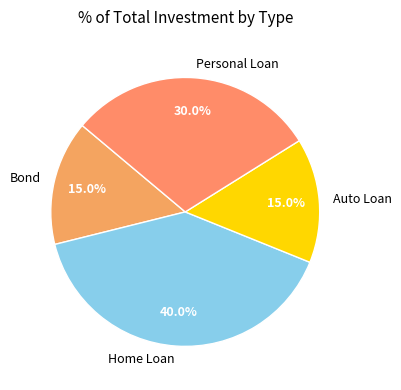

The Auto Loan slice represents 23% of the pie. True or false?

False